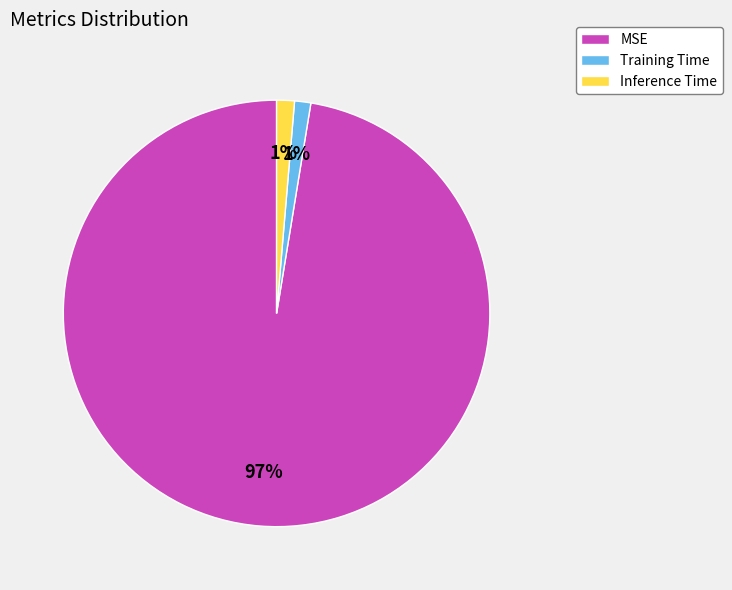

Does any single category account for the majority?

Yes